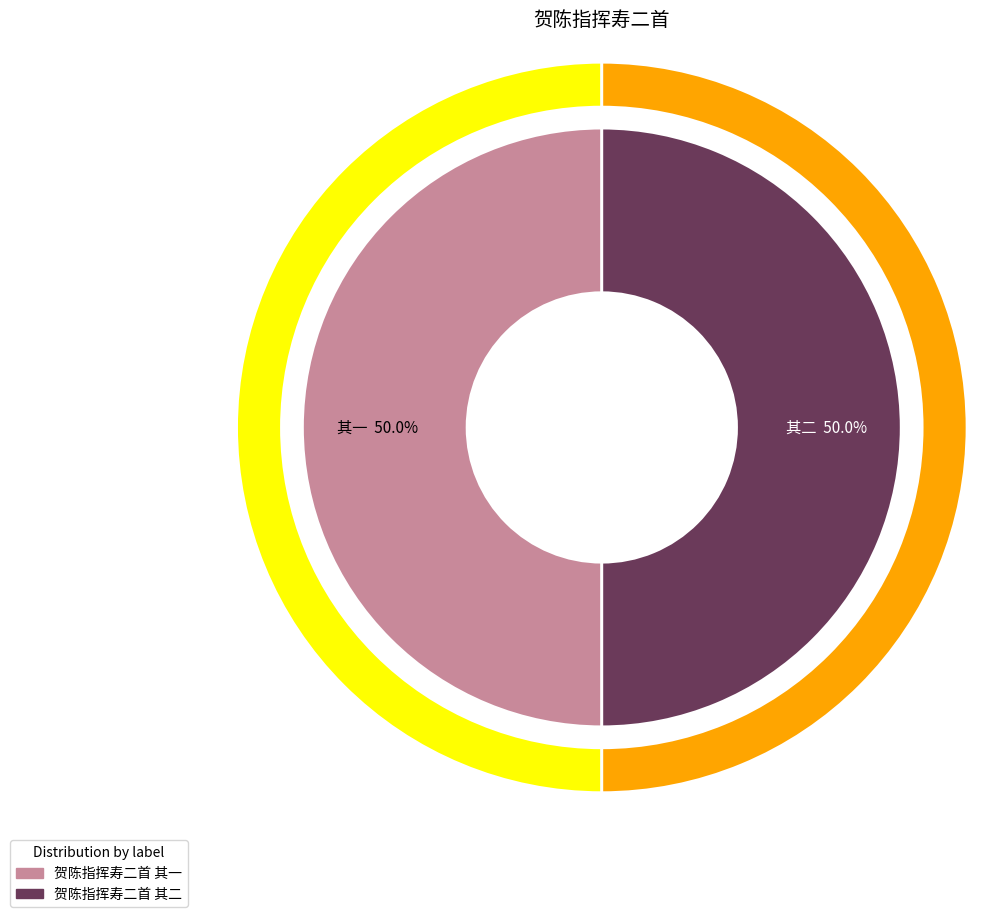

To the nearest percent, what is the average slice percentage?

50%